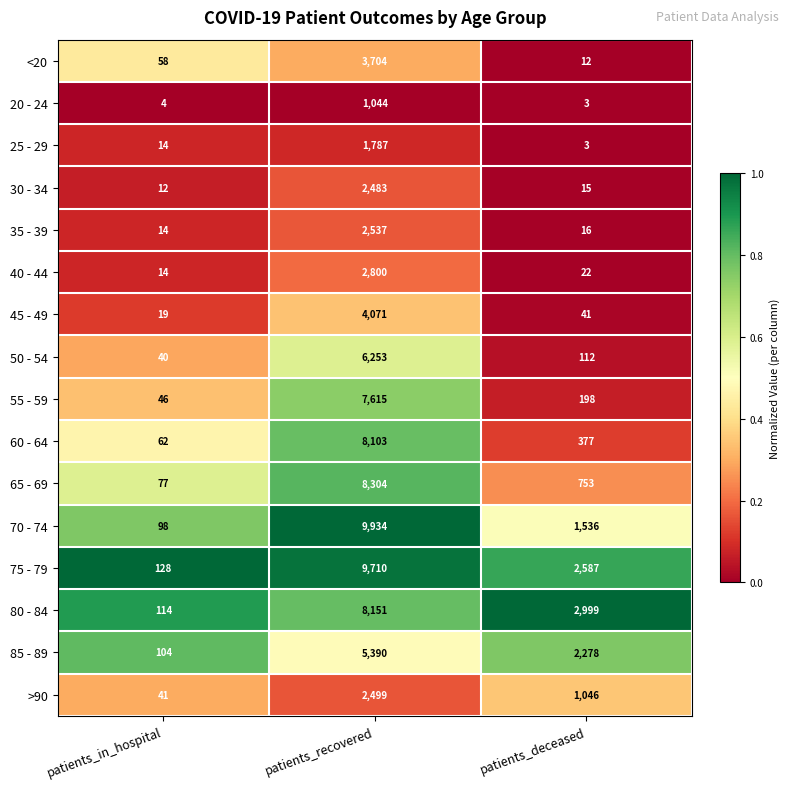

What is the difference between the maximum and minimum values in the 70 - 74 series?

9836